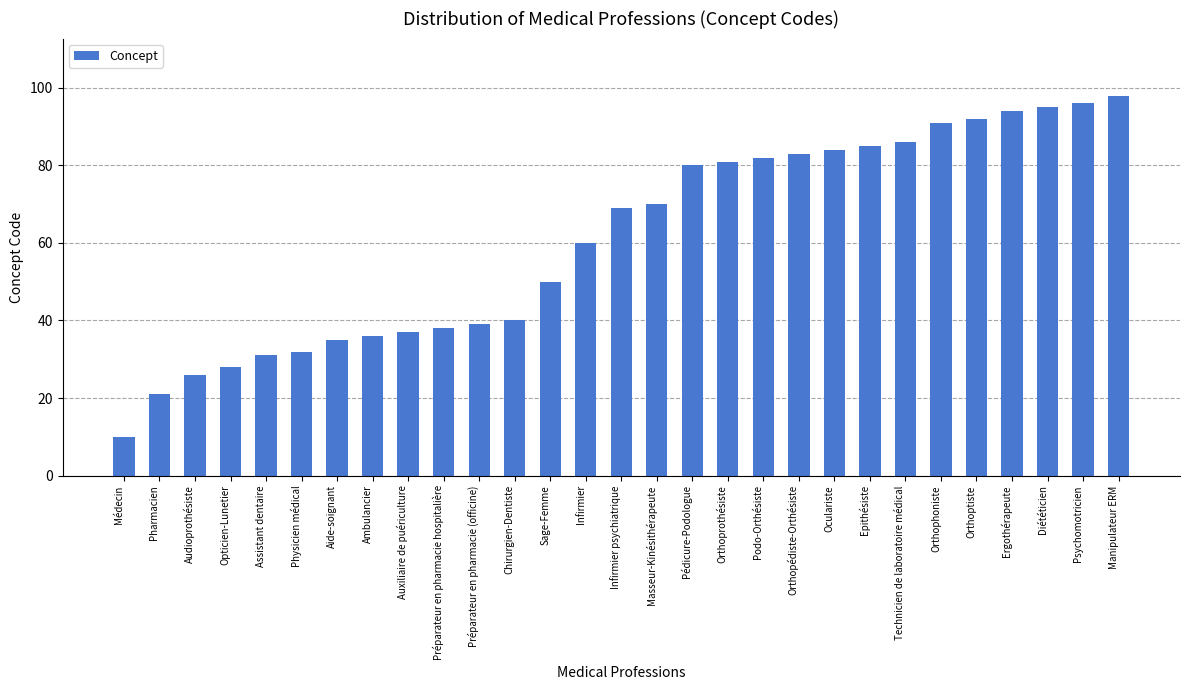

Between Opticien-Lunetier and Diététicien, which is larger?

Diététicien